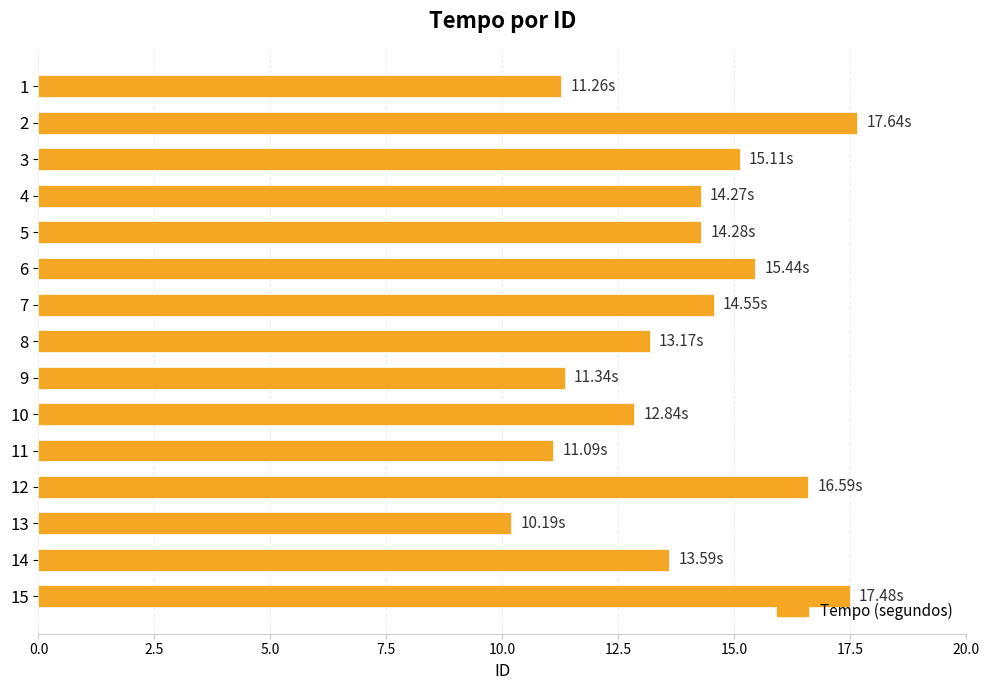

What is the sum of the values at 1 and 11?

22.4